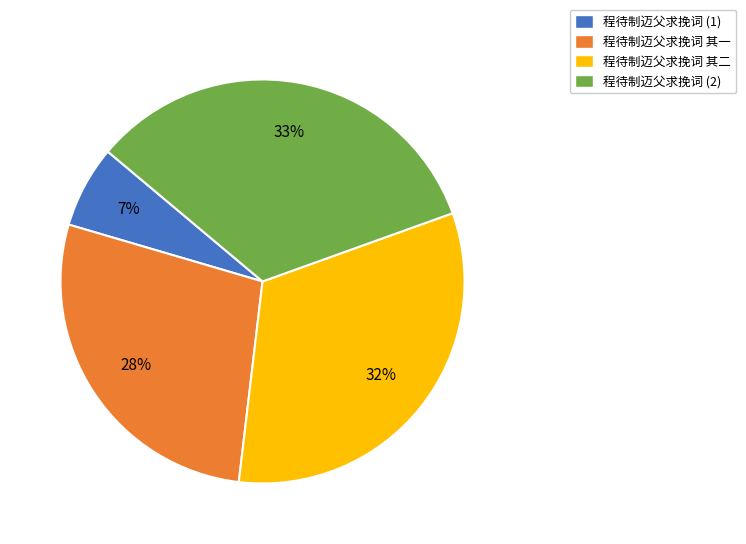

How many segments does this pie chart have?

4